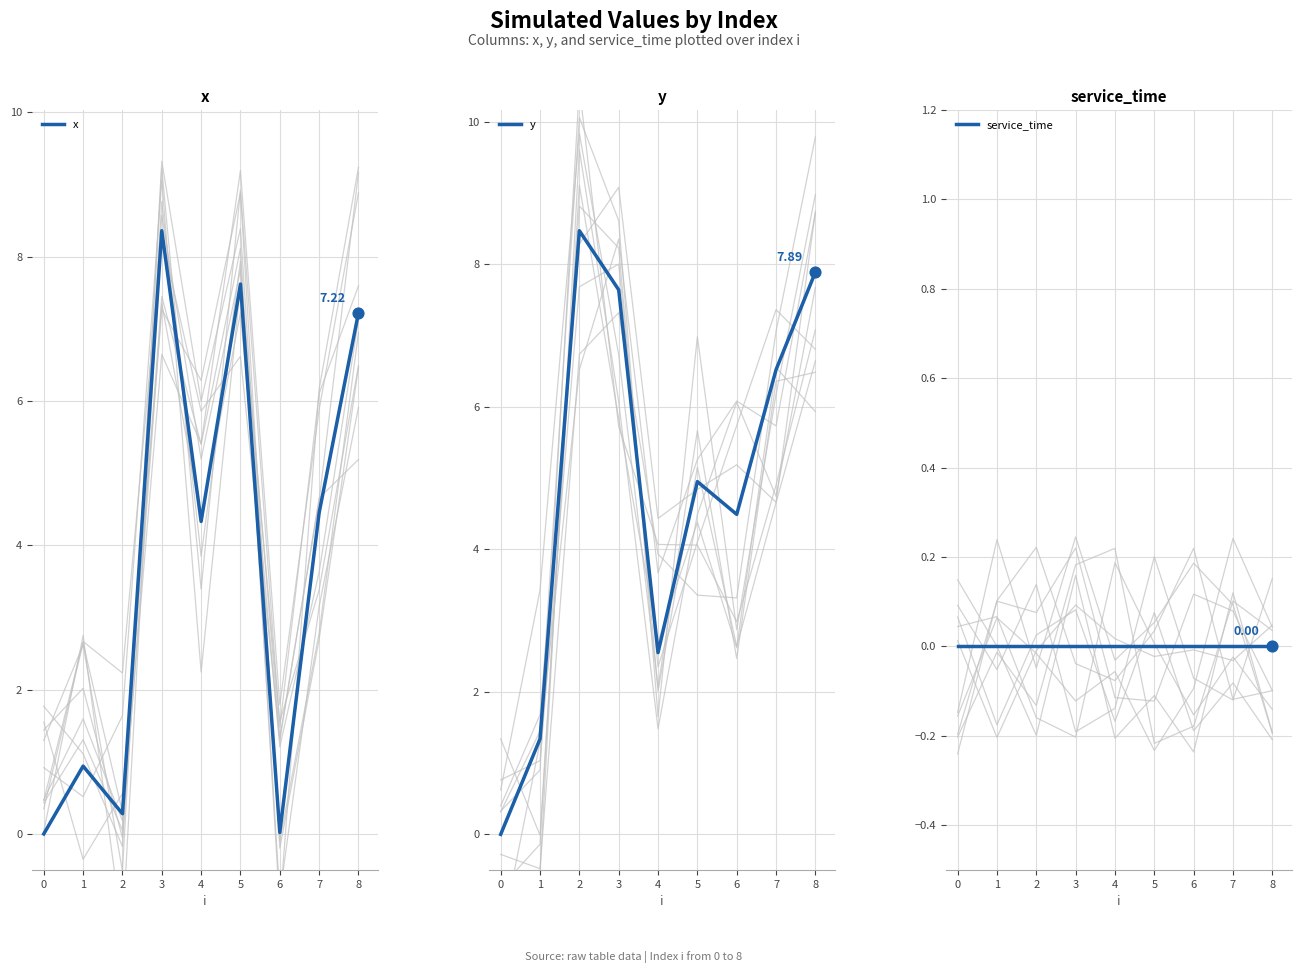

Which series reaches the maximum Y coordinate?

y